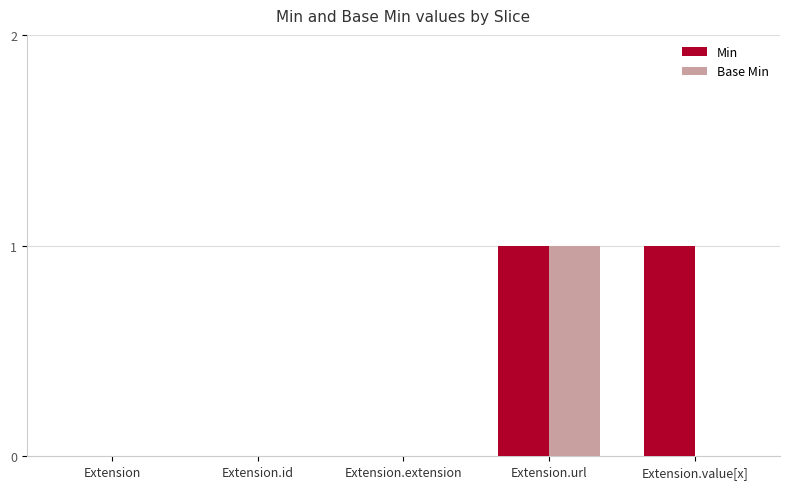

Which series changed the most between Extension.extension and Extension.value[x]?

Min